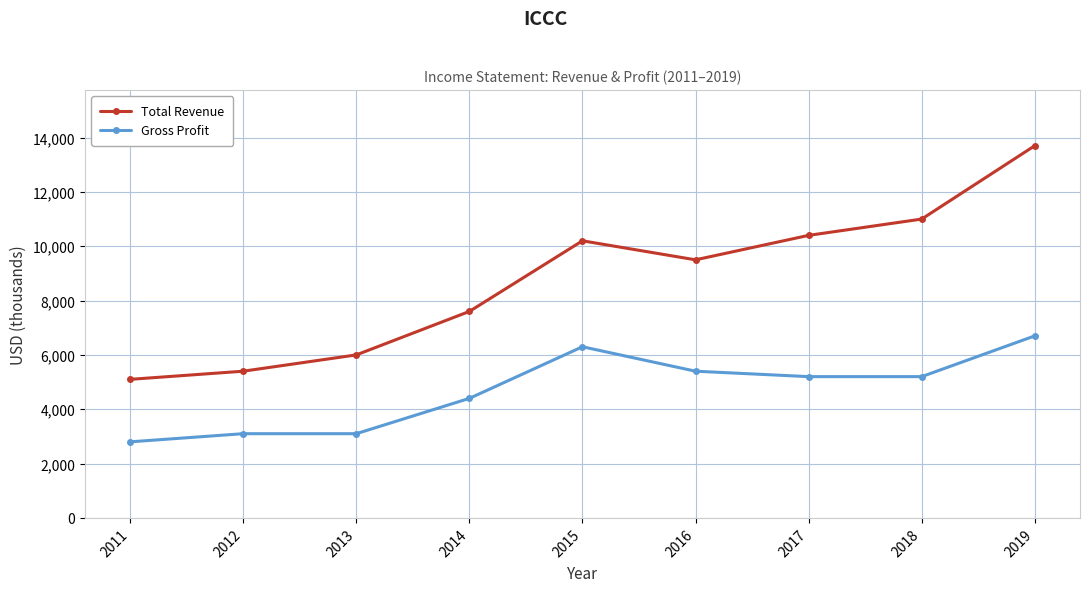

Which series changed the most between 2011 and 2019?

Total Revenue